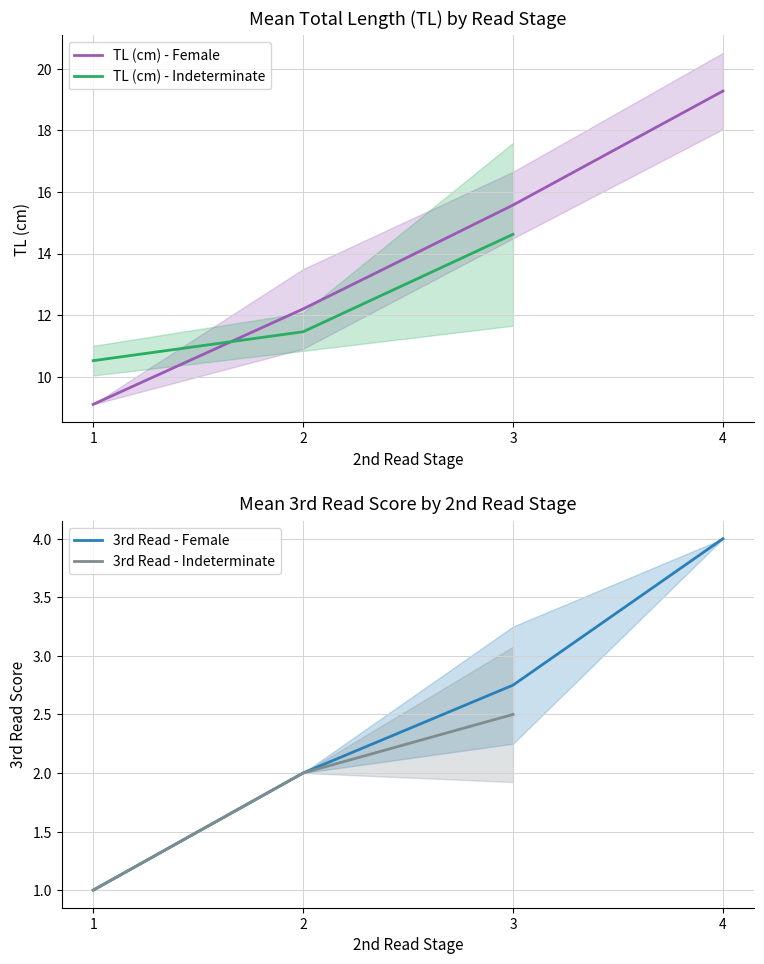

What are all the series names shown in the legend?

TL (cm) - Female, TL (cm) - Indeterminate, 3rd Read - Female, 3rd Read - Indeterminate